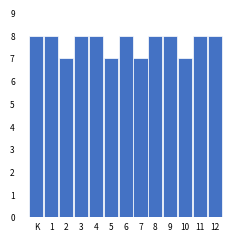

Reading left to right, transcribe all the data shown in this chart.

8	8	7	8	8	7	8	7	8	8	7	8	8